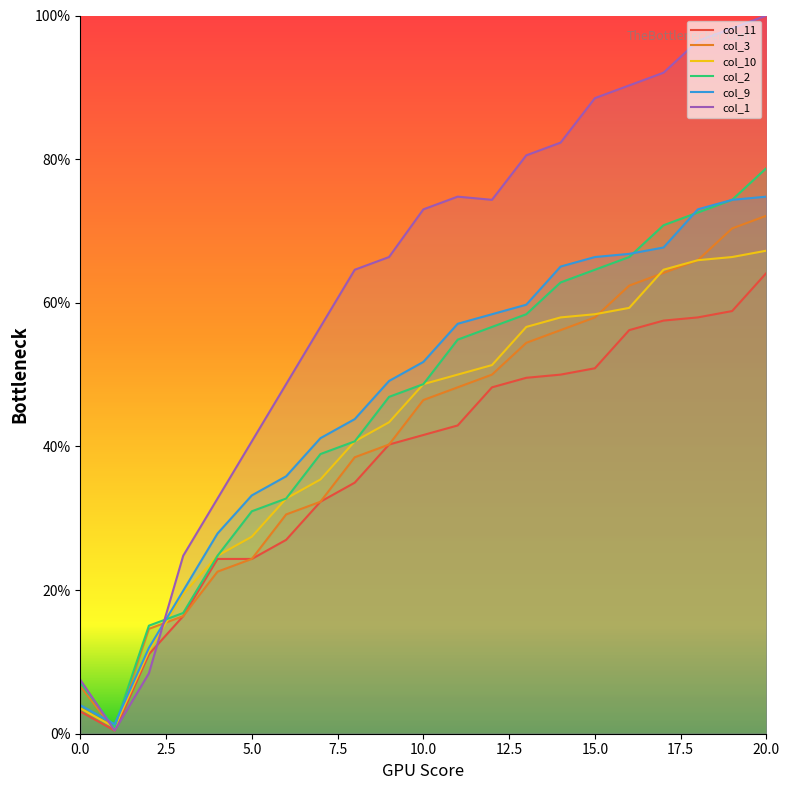

True or false: col_11 and col_3 cross at least once.

False